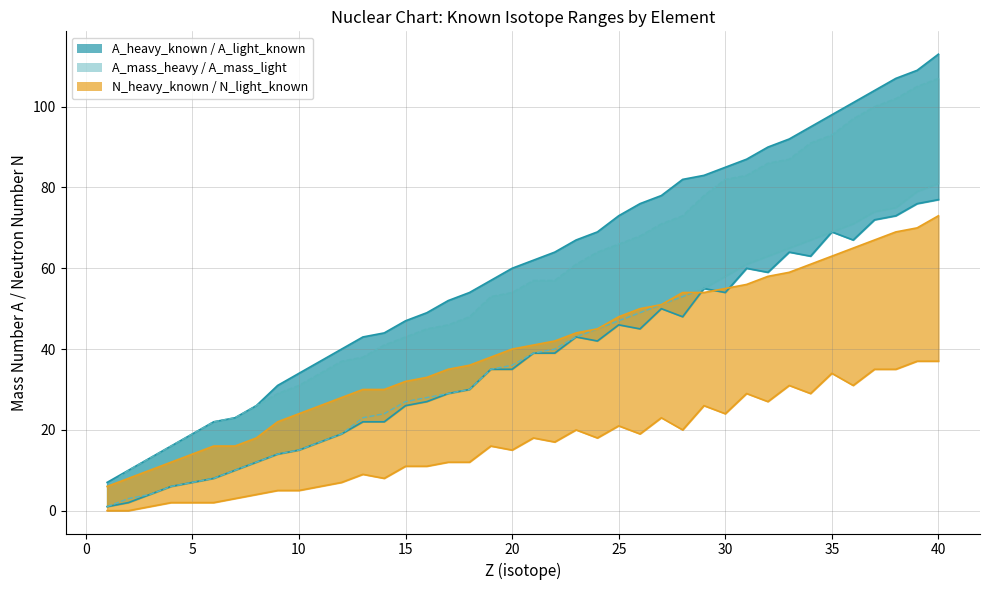

Reading left to right, what are all the values shown in this chart?

A_heavy_known: 1=7	2=10	3=13	4=16	5=19	6=22	7=23	8=26	9=31	10=34	11=37	12=40	13=43	14=44	15=47	16=49	17=52	18=54	19=57	20=60	21=62	22=64	23=67	24=69	25=73	26=76	27=78	28=82	29=83	30=85	31=87	32=90	33=92	34=95	35=98	36=101	37=104	38=107	39=109	40=113
A_light_known: 1=1	2=2	3=4	4=6	5=7	6=8	7=10	8=12	9=14	10=15	11=17	12=19	13=22	14=22	15=26	16=27	17=29	18=30	19=35	20=35	21=39	22=39	23=43	24=42	25=46	26=45	27=50	28=48	29=55	30=54	31=60	32=59	33=64	34=63	35=69	36=67	37=72	38=73	39=76	40=77
A_mass_heavy_known: 1=6	2=10	3=13	4=16	5=19	6=22	7=23	8=26	9=29	10=31	11=34	12=37	13=38	14=41	15=43	16=45	17=46	18=48	19=53	20=54	21=57	22=57	23=61	24=64	25=66	26=68	27=71	28=73	29=78	30=82	31=83	32=86	33=87	34=91	35=93	36=97	37=100	38=102	39=105	40=107
A_mass_light_known: 1=1	2=3	3=4	4=6	5=7	6=8	7=10	8=12	9=14	10=15	11=17	12=19	13=23	14=24	15=27	16=28	17=29	18=30	19=35	20=36	21=39	22=40	23=43	24=45	25=47	26=49	27=51	28=53	29=55	30=58	31=61	32=63	33=65	34=67	35=69	36=71	37=74	38=75	39=79	40=81
N_heavy_known: 1=6	2=8	3=10	4=12	5=14	6=16	7=16	8=18	9=22	10=24	11=26	12=28	13=30	14=30	15=32	16=33	17=35	18=36	19=38	20=40	21=41	22=42	23=44	24=45	25=48	26=50	27=51	28=54	29=54	30=55	31=56	32=58	33=59	34=61	35=63	36=65	37=67	38=69	39=70	40=73
N_light_known: 1=0	2=0	3=1	4=2	5=2	6=2	7=3	8=4	9=5	10=5	11=6	12=7	13=9	14=8	15=11	16=11	17=12	18=12	19=16	20=15	21=18	22=17	23=20	24=18	25=21	26=19	27=23	28=20	29=26	30=24	31=29	32=27	33=31	34=29	35=34	36=31	37=35	38=35	39=37	40=37